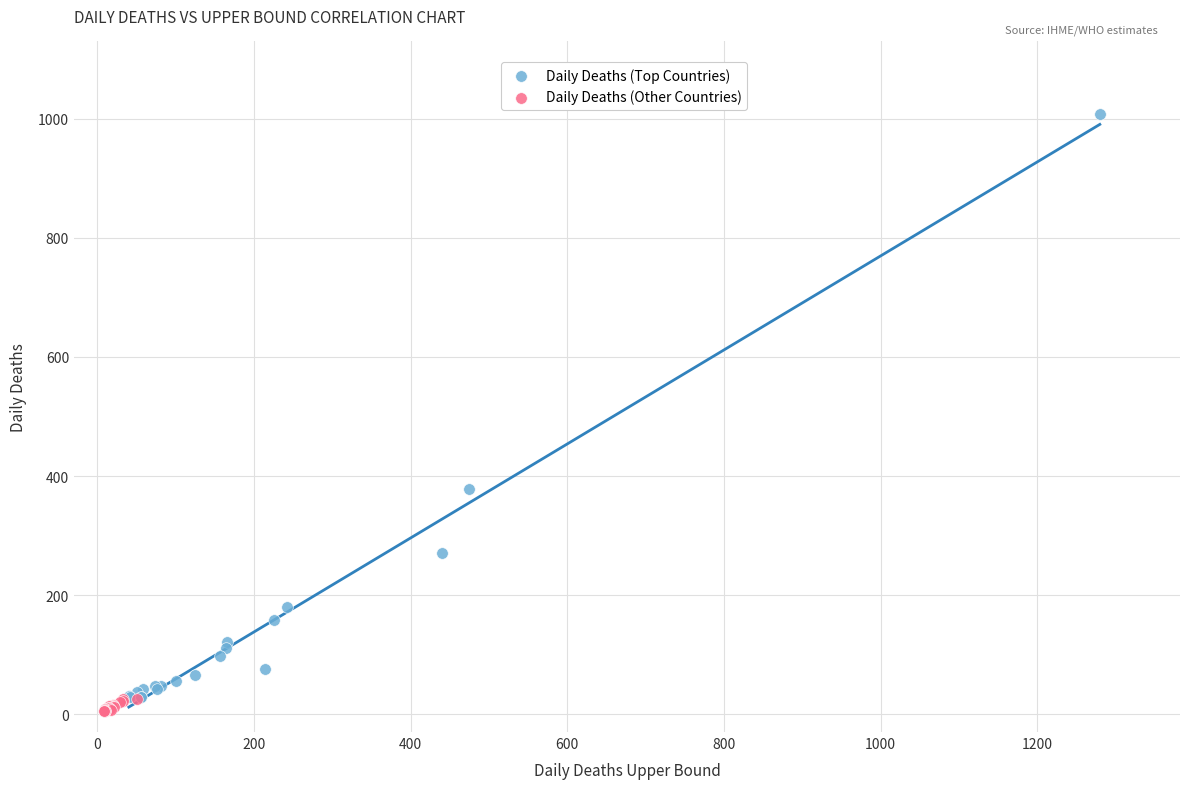

Which series has the widest spread of Y values?

Daily Deaths (Top Countries)